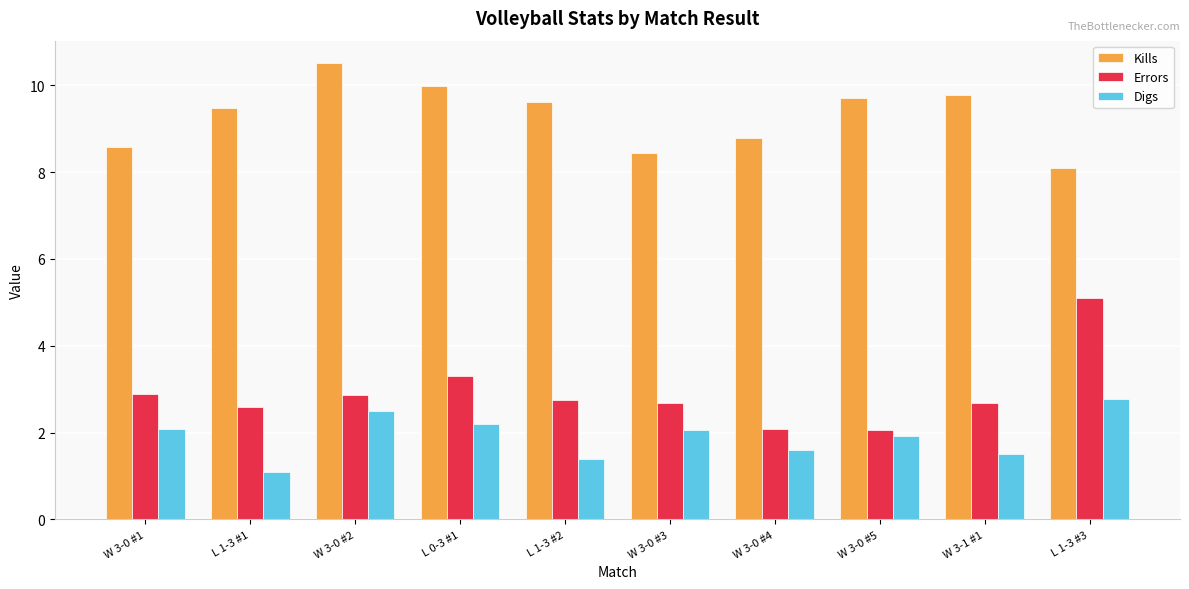

True or false: Kills has a value of 10.8 at L 1-3 #3.

False